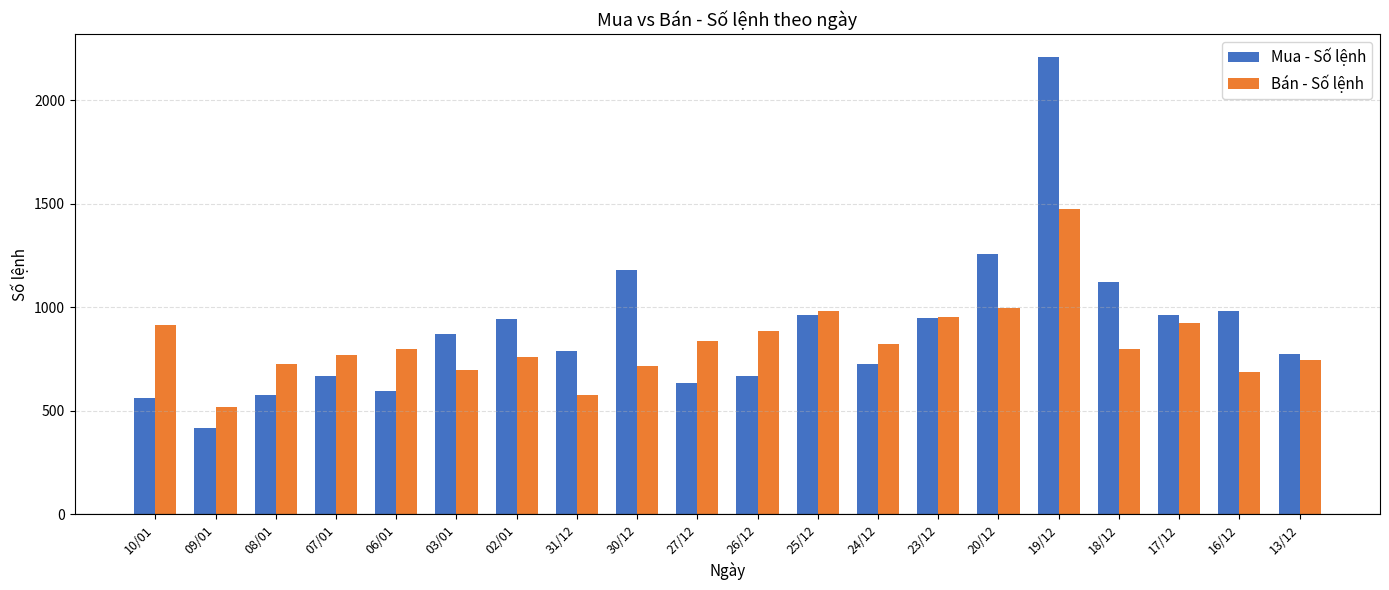

What is the greatest value displayed?

2208